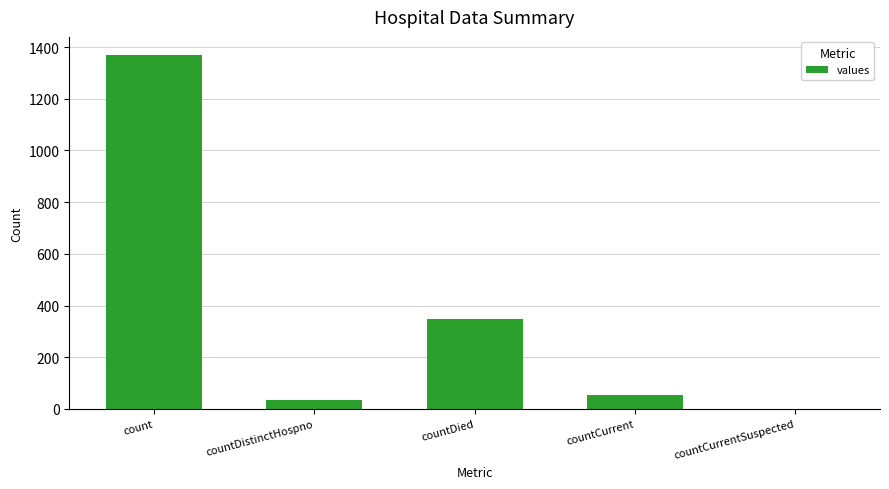

Between countDistinctHospno and count, which is larger?

count